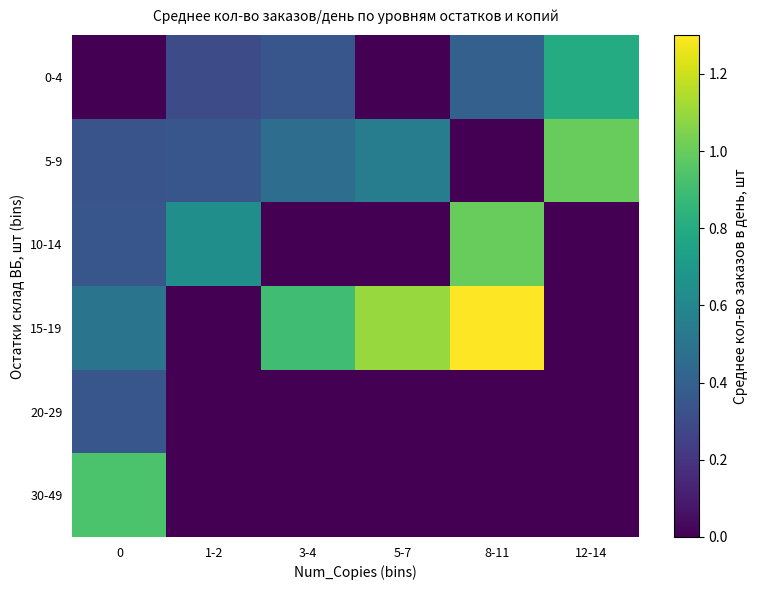

Reading left to right, extract all data points from this chart.

0-4: 0=0.0	1-2=0.3	3-4=0.3	5-7=0.0	8-11=0.4	12-14=0.8
5-9: 0=0.3	1-2=0.4	3-4=0.5	5-7=0.6	8-11=0.0	12-14=1.0
10-14: 0=0.4	1-2=0.6	3-4=0.0	5-7=0.0	8-11=1.0	12-14=0.0
15-19: 0=0.5	1-2=0.0	3-4=0.9	5-7=1.1	8-11=1.3	12-14=0.0
20-29: 0=0.3	1-2=0.0	3-4=0.0	5-7=0.0	8-11=0.0	12-14=0.0
30-49: 0=0.9	1-2=0.0	3-4=0.0	5-7=0.0	8-11=0.0	12-14=0.0